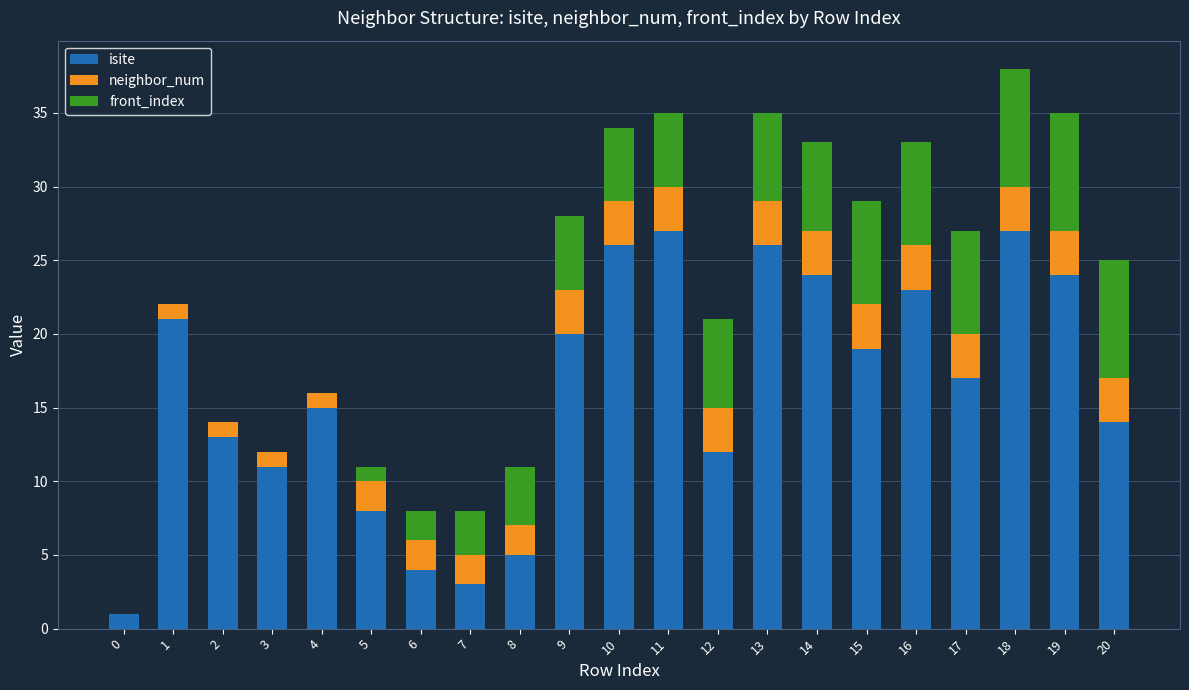

What is the maximum value for isite?

27